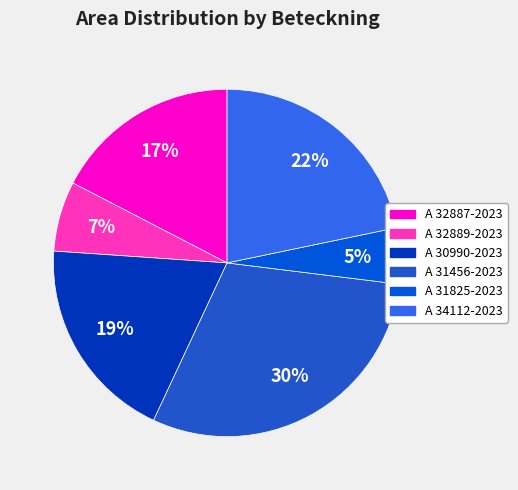

Is there any slice that represents more than half of the pie?

No